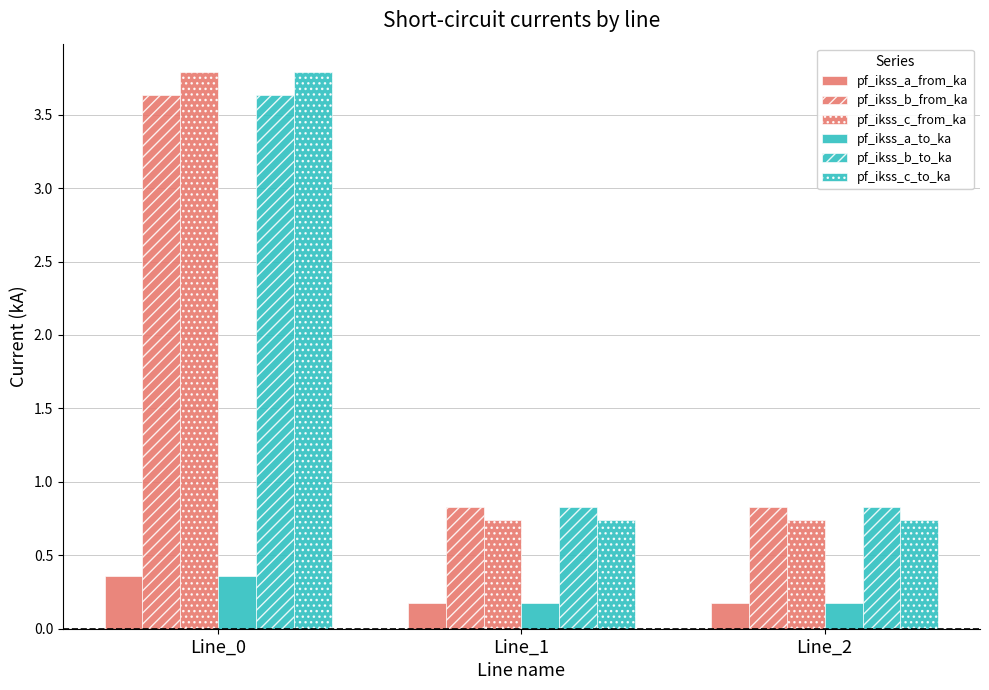

How many series are shown in this chart?

6